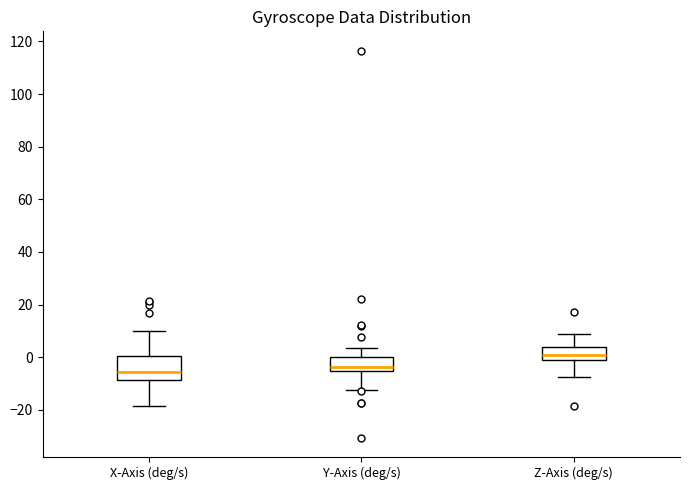

Which box's median line is the highest?

Z-Axis (deg/s)